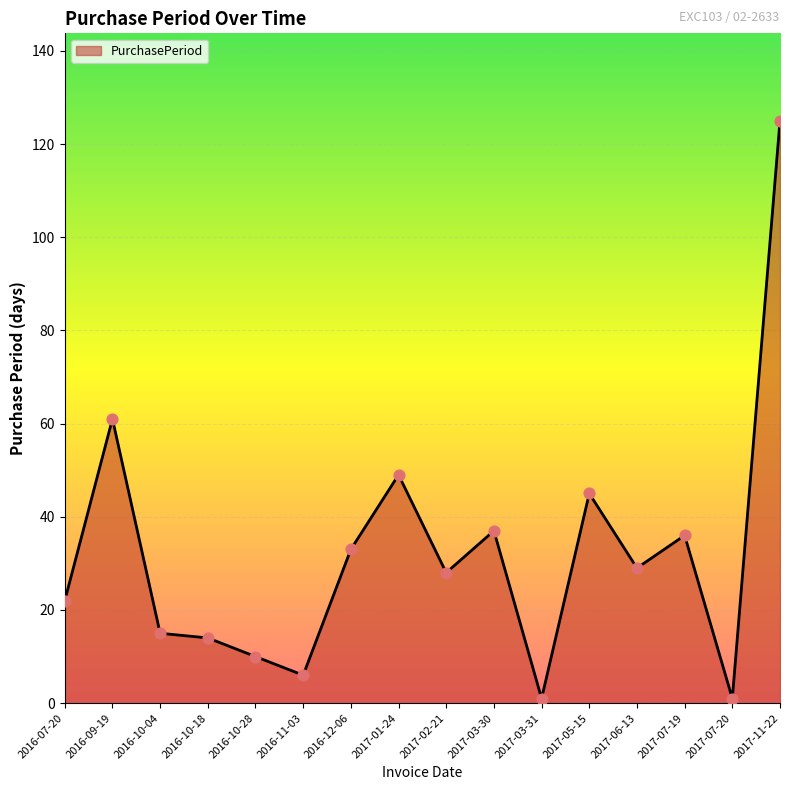

Approximately how many times larger is the value at 2017-06-13 compared to 2017-02-21?

1.0